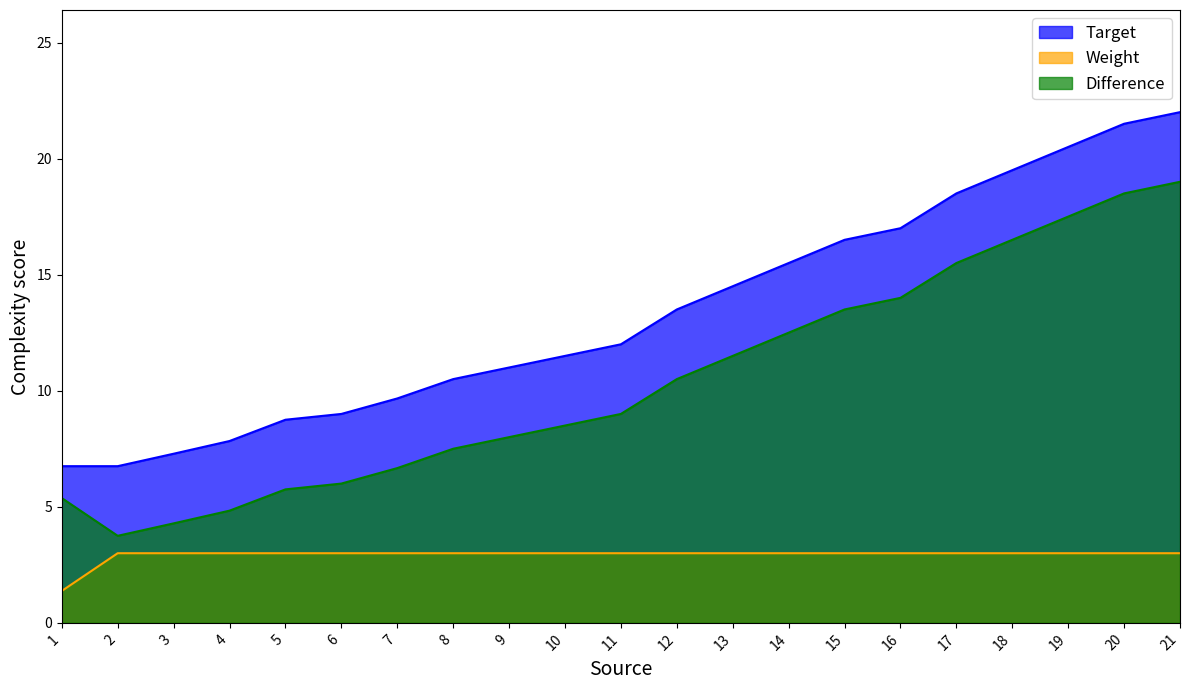

How many categories are shown in the chart?

21